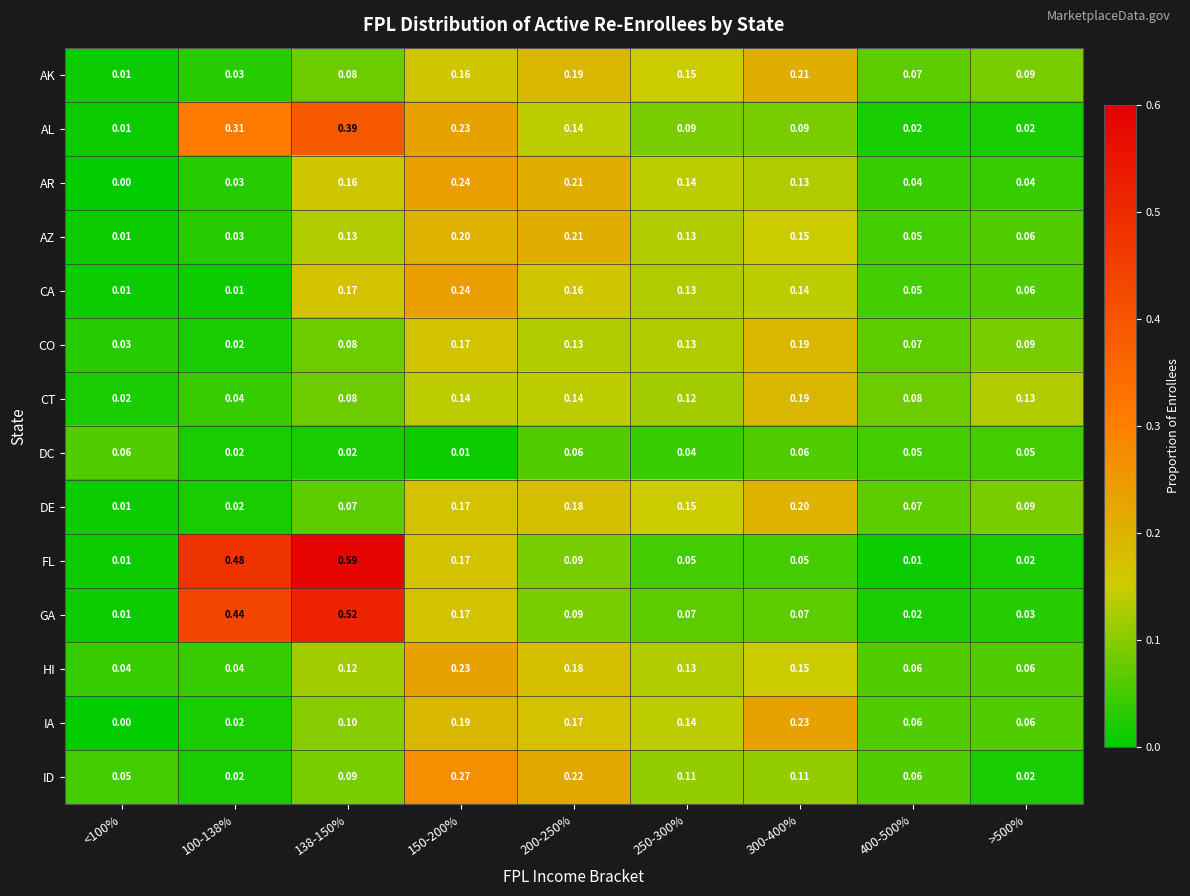

At how many categories does at least one series exceed 0?

9